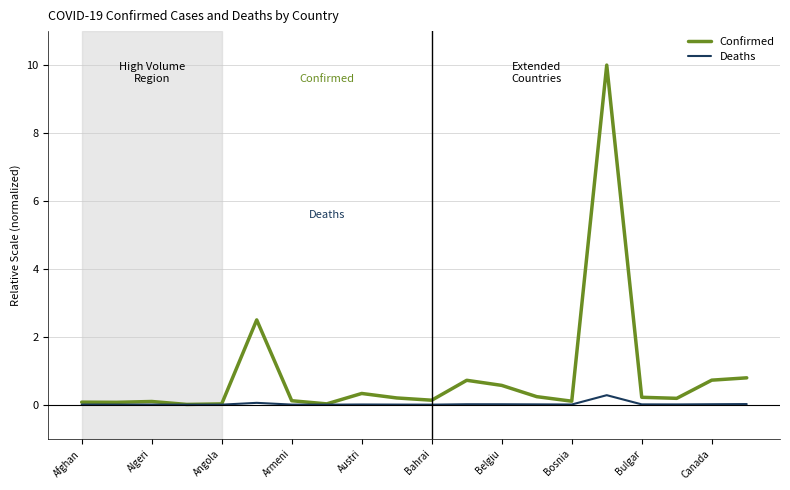

Which series has the largest total across all categories?

Confirmed